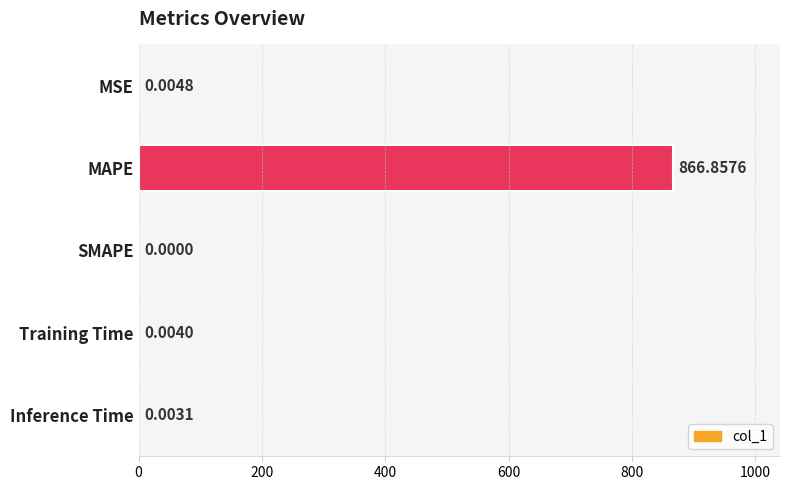

Which category has the highest value across all series?

MAPE